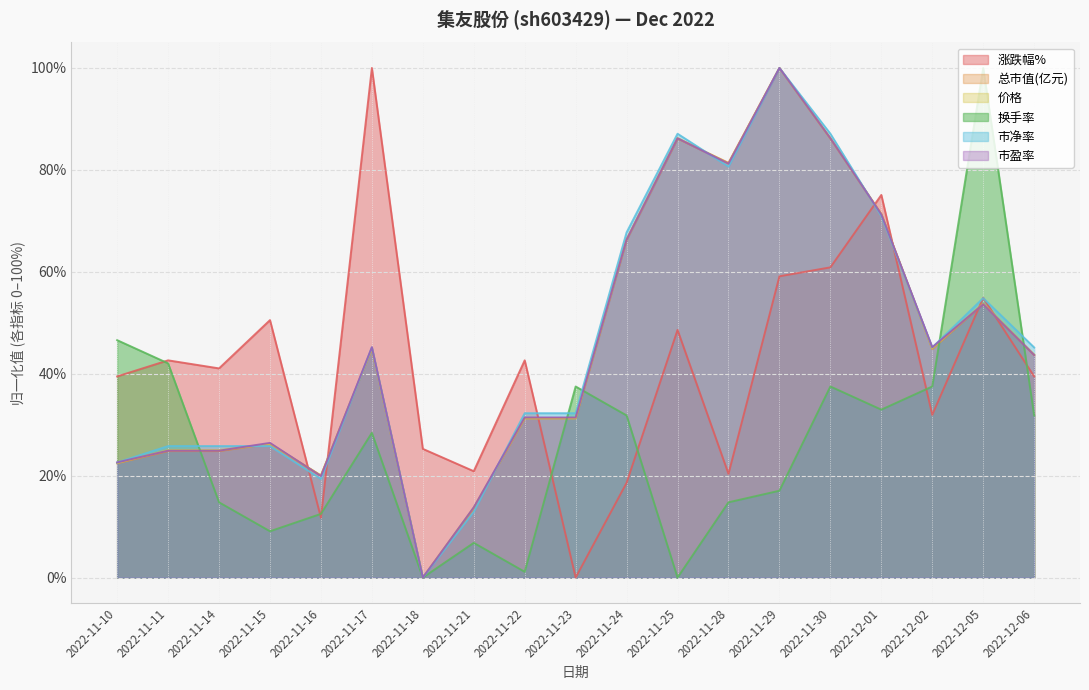

How many interior local valleys does the 市净率 series have?

4